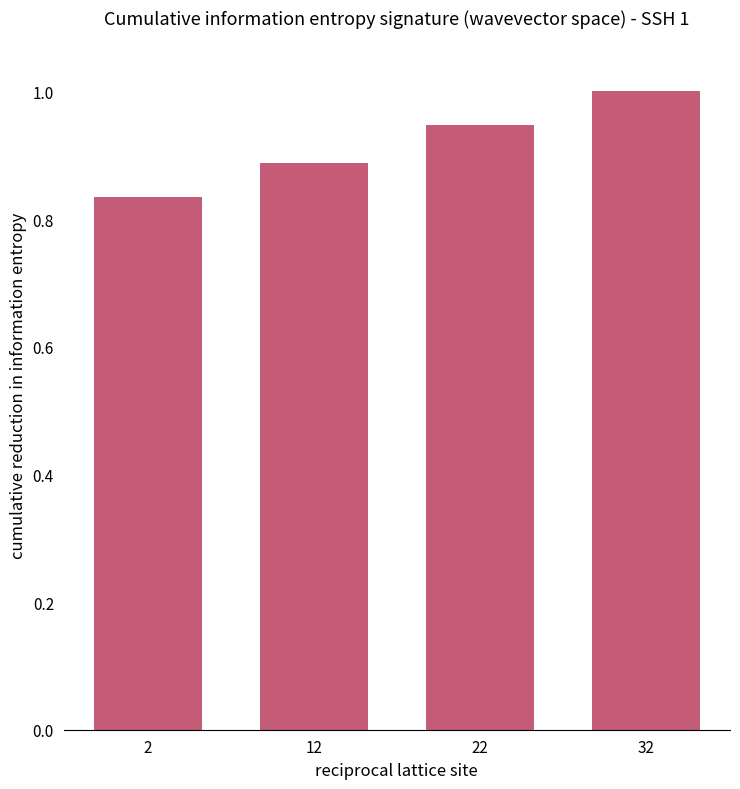

The chart shows a value of 1.3 at 2. True or false?

False